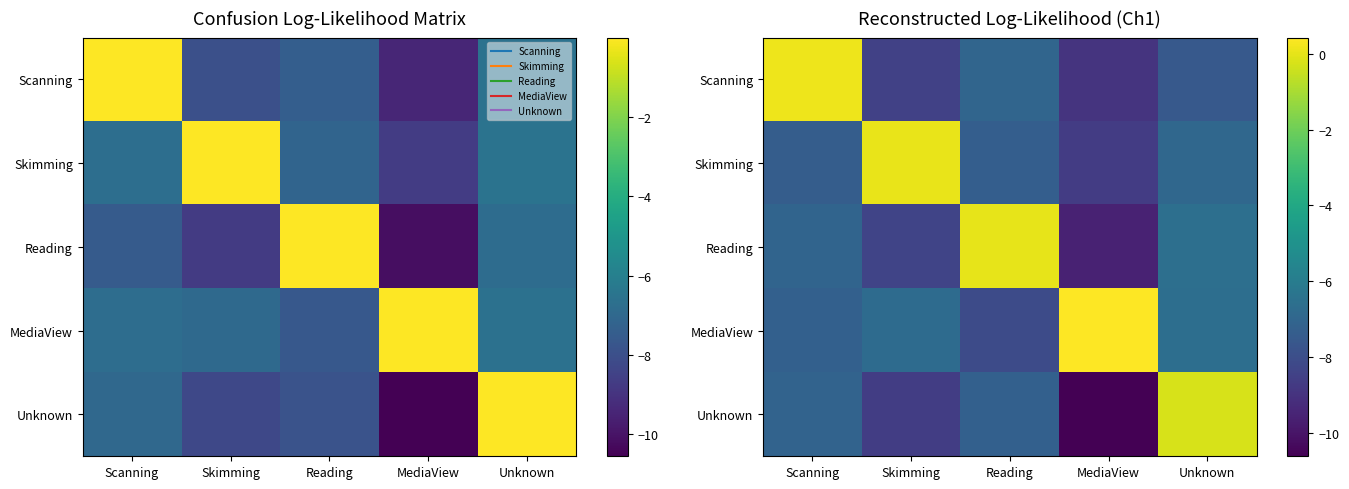

How many values in Reading are above zero?

1